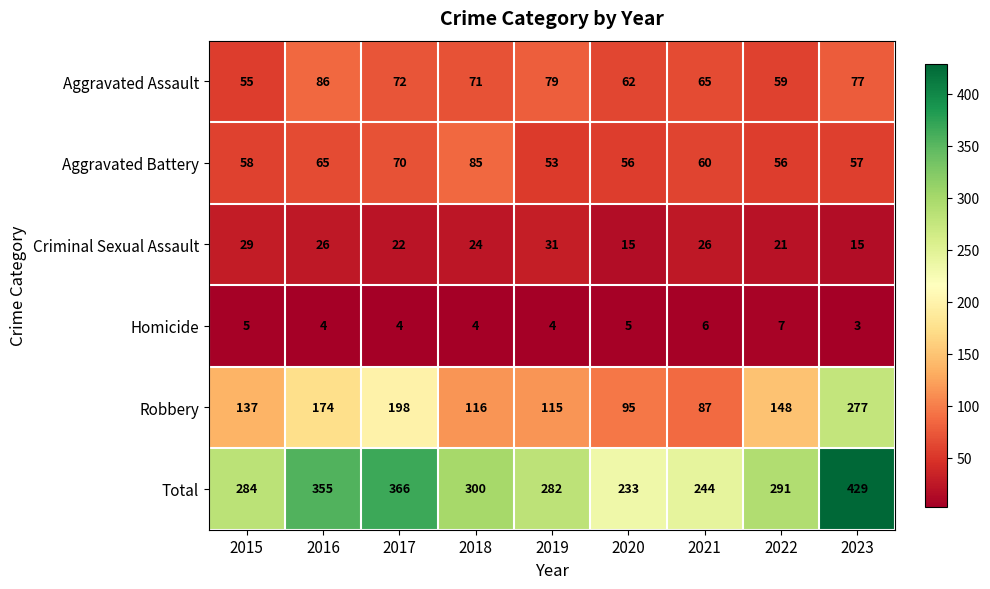

What is the sum of the Criminal Sexual Assault values at 2022 and 2021?

47